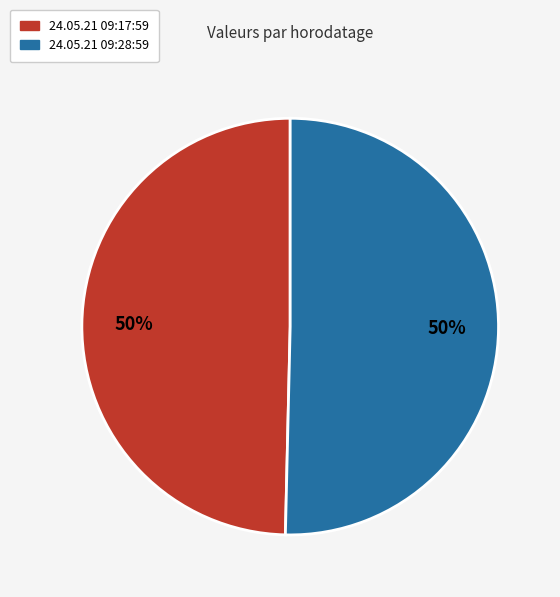

What percentage is the 24.05.21 09:17:59 slice, to the nearest percent?

50%